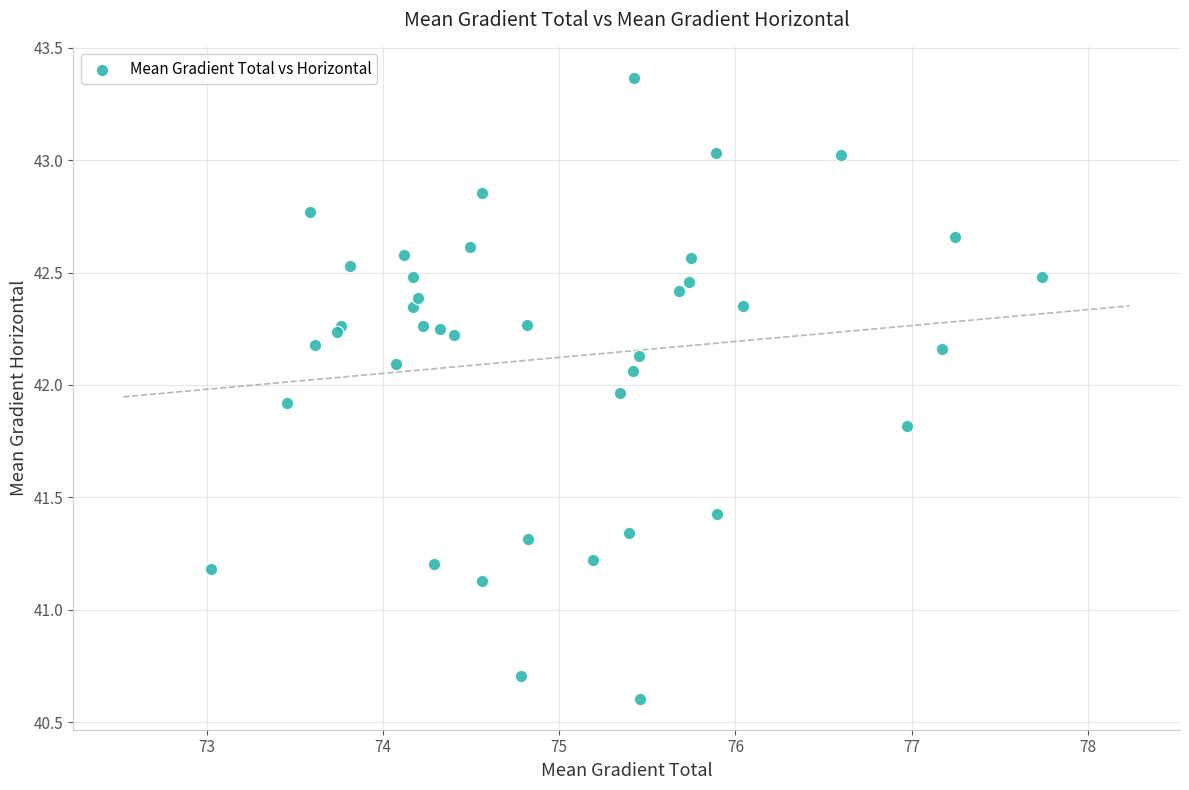

What Y value in the scatter plot is closest to 41?

41.1